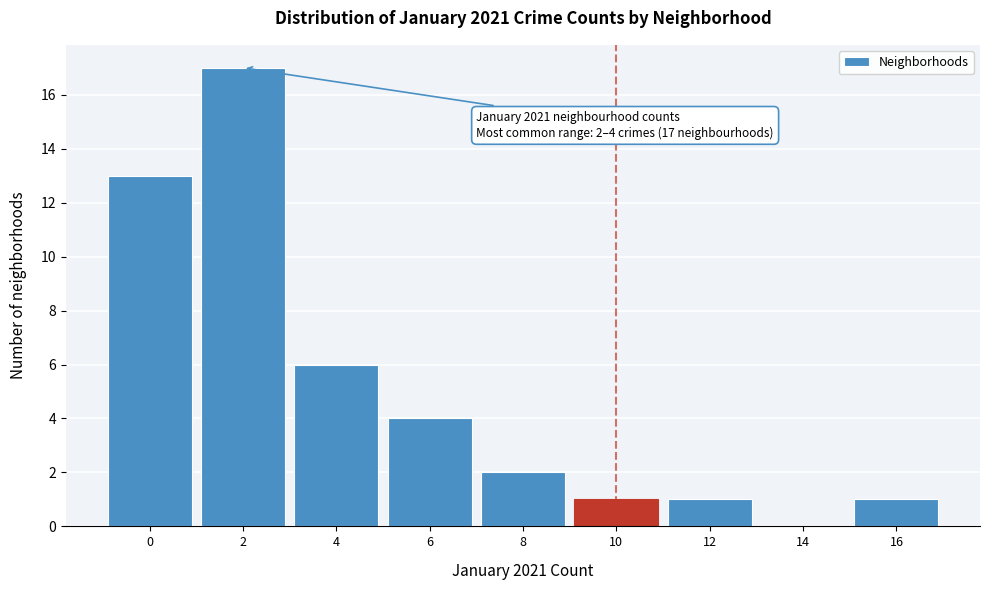

Reading left to right, transcribe all the data shown in this chart.

0=13	2=17	4=6	6=4	8=2	10=1	12=1	14=0	16=1